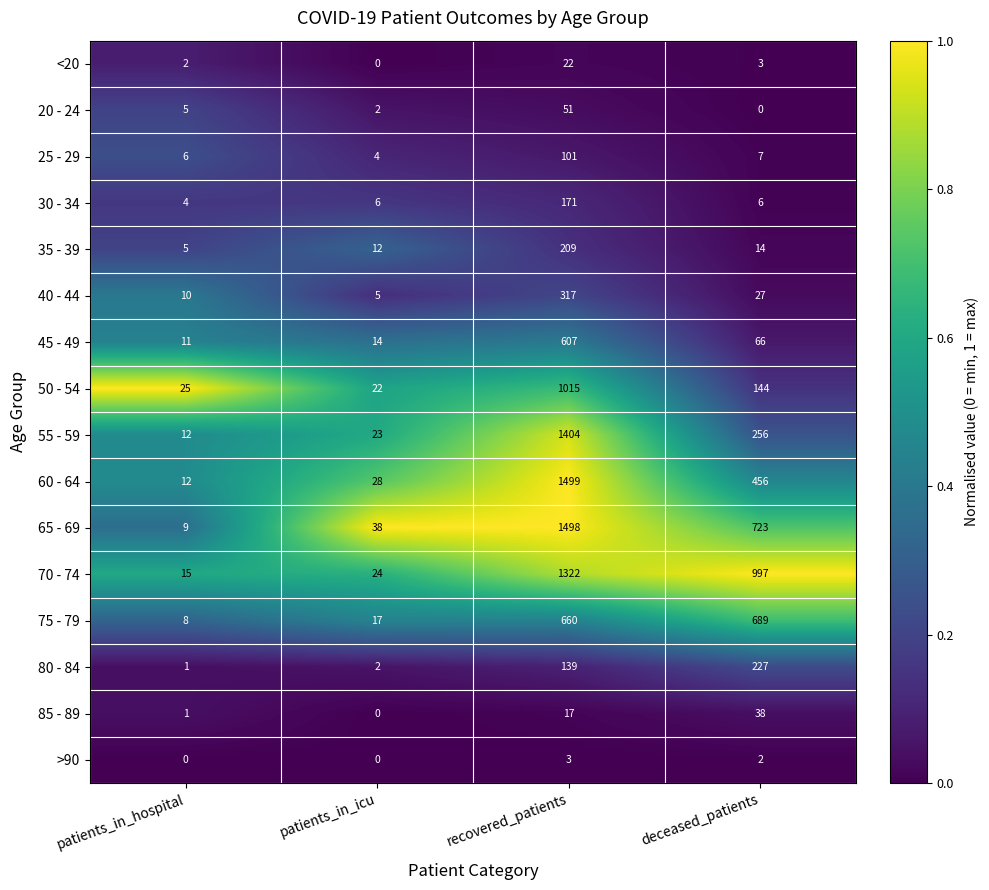

Is it true that 85 - 89 equals 8 at recovered_patients?

False